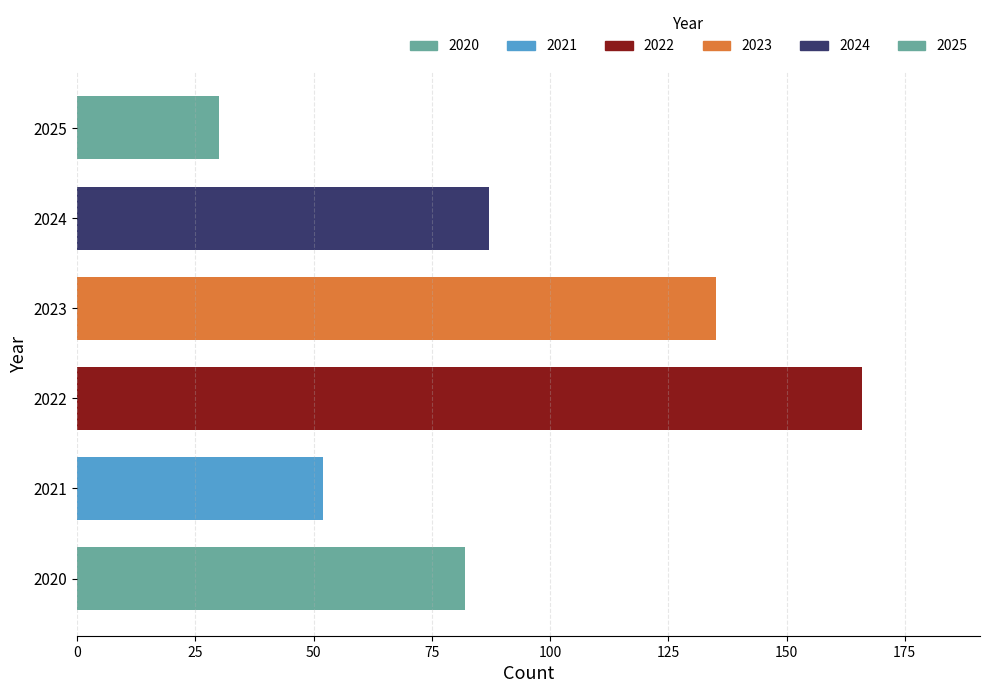

What is the average value?

92